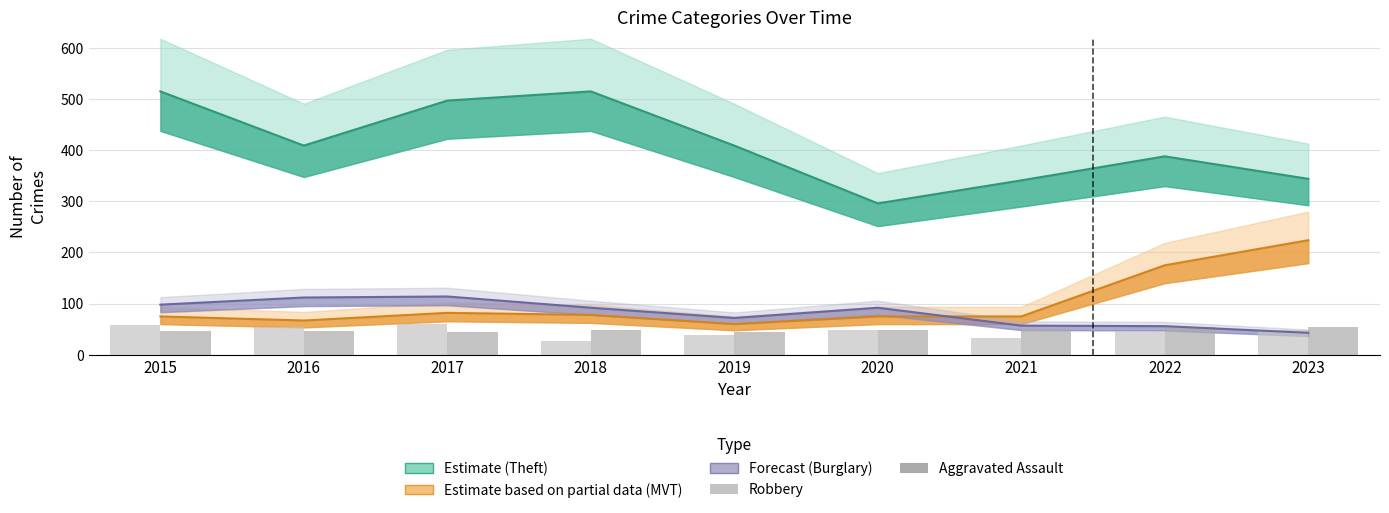

Read the Aggravated Assault value at 2016, to the nearest 10.

50